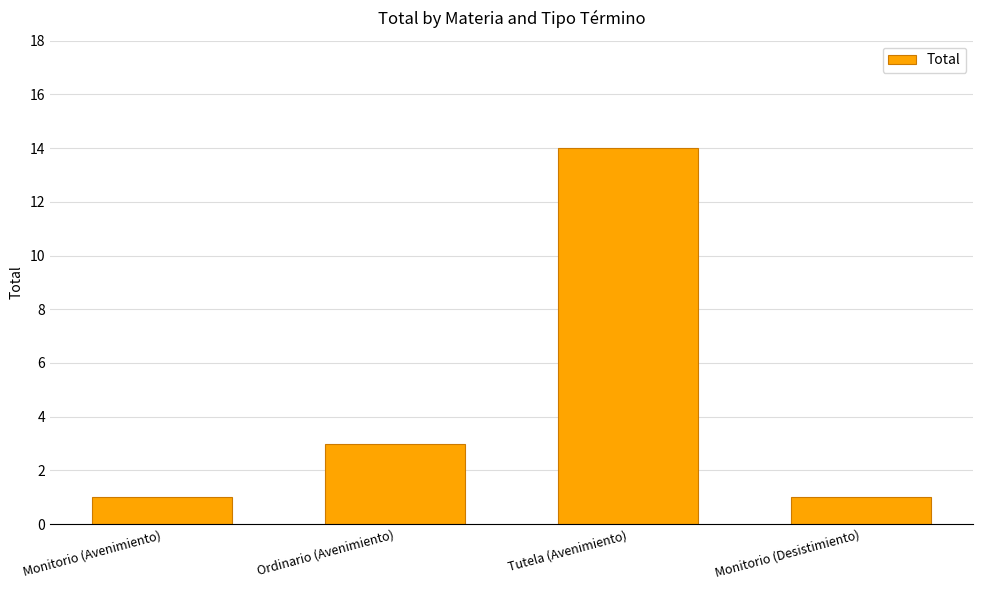

What is the label of the 3rd bar from the left?

Tutela (Avenimiento)